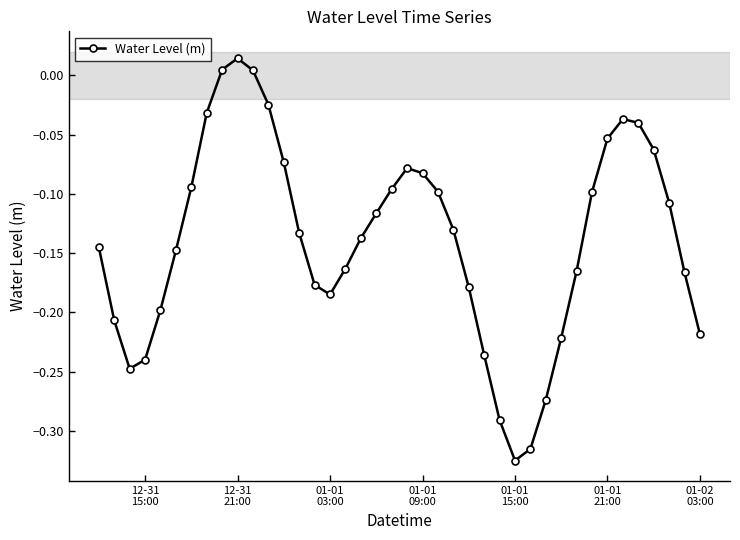

How many interior local peaks (higher than both neighbors) does the data have?

3